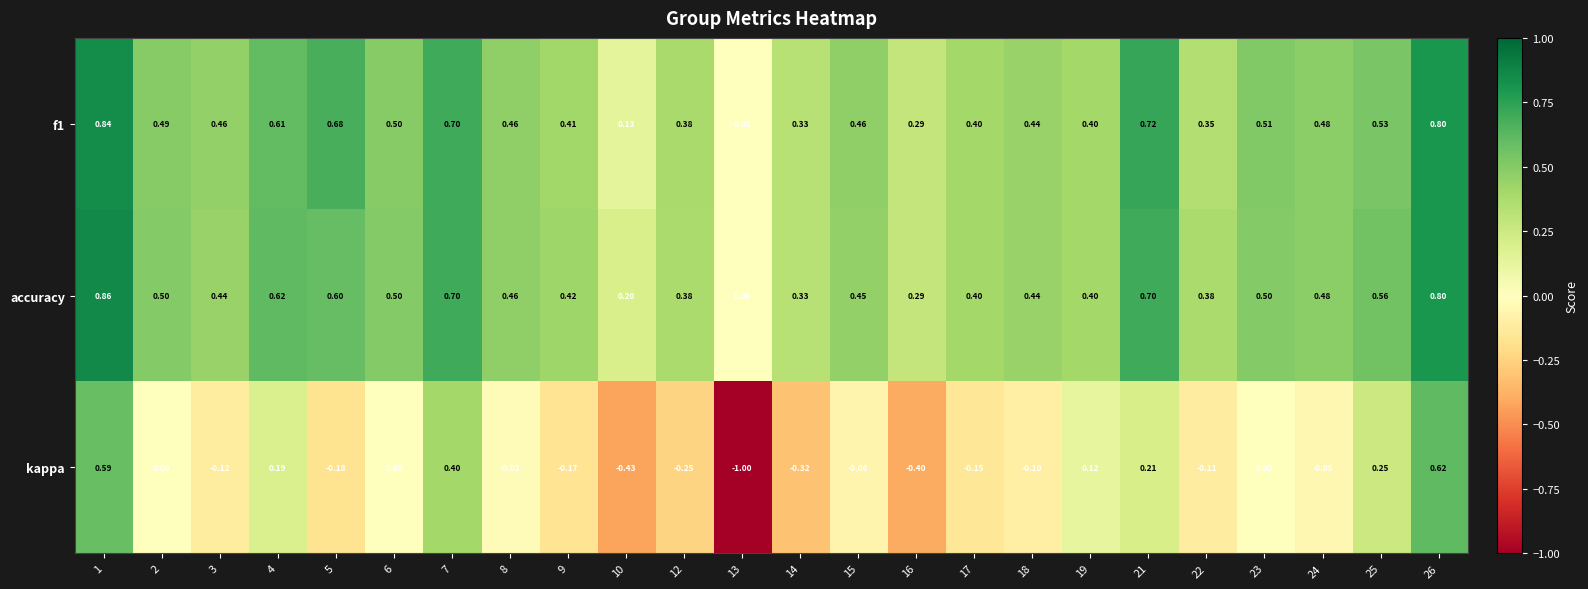

Is the value of accuracy at 7 greater than the value of kappa at 17?

Yes